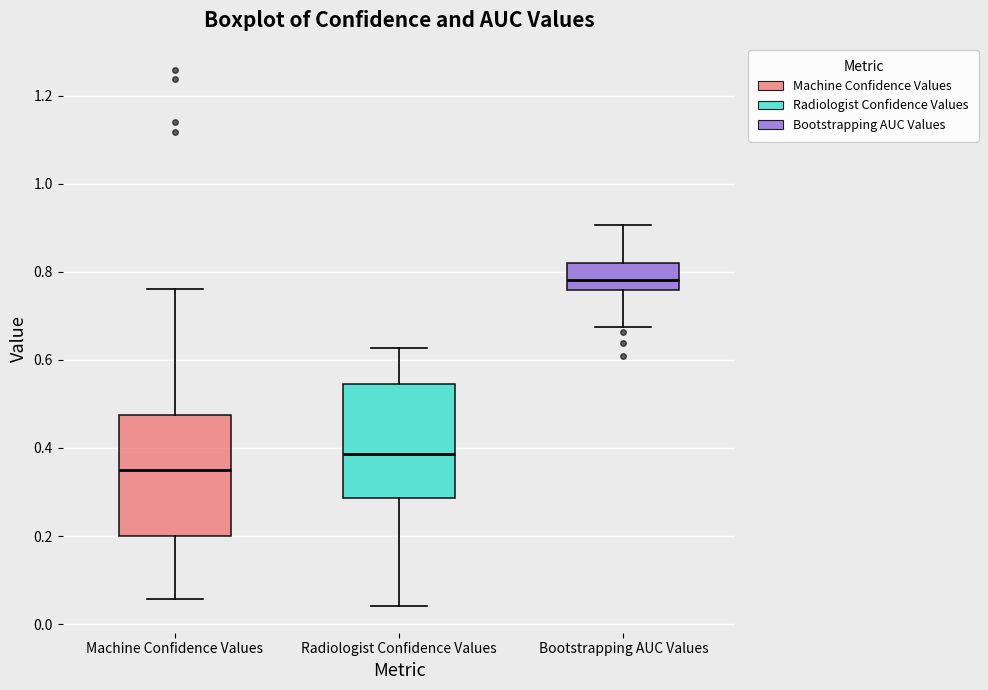

Where does the median line of the box for Radiologist Confidence Values sit on the y-axis? The values are not printed on the chart, so give them approximately, as read against the axis.

0.38